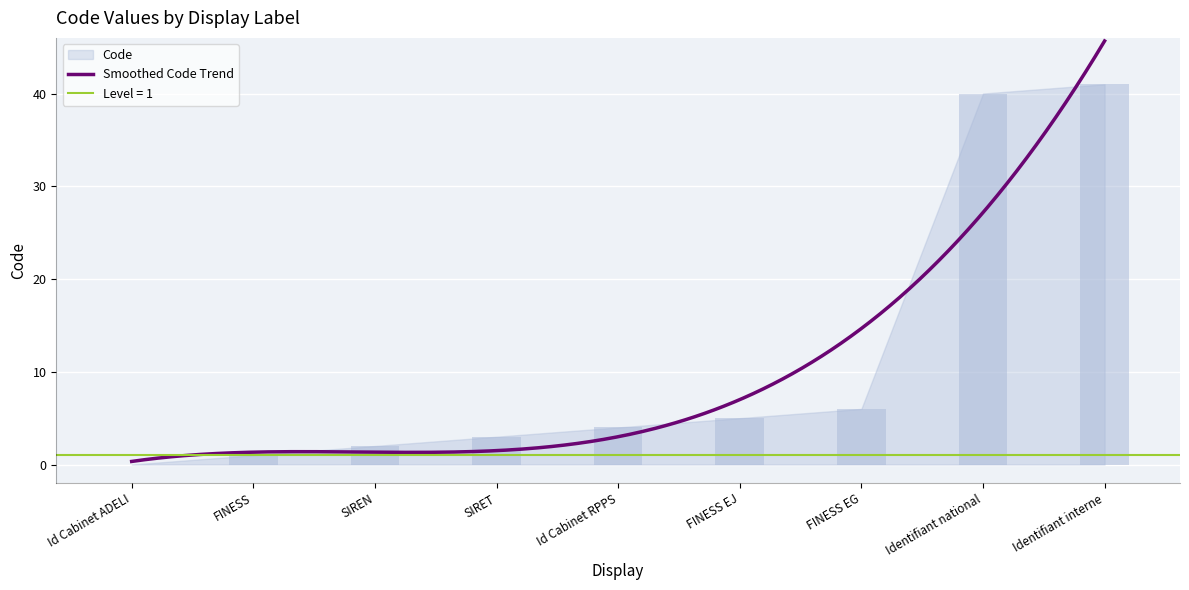

What is the highest value of the Smoothed Code Trend series?

45.7